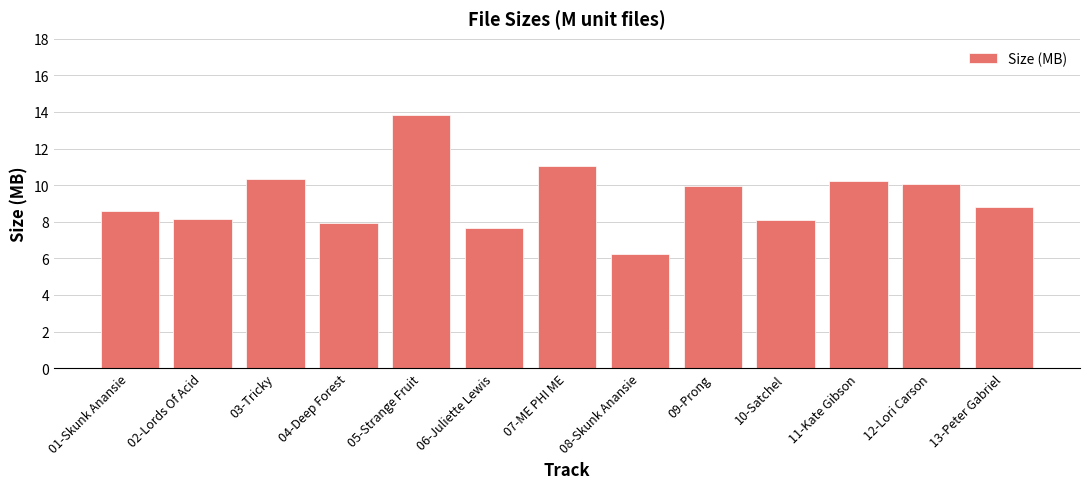

Approximately how many times larger is the value at 10-Satchel compared to 08-Skunk Anansie?

1.3